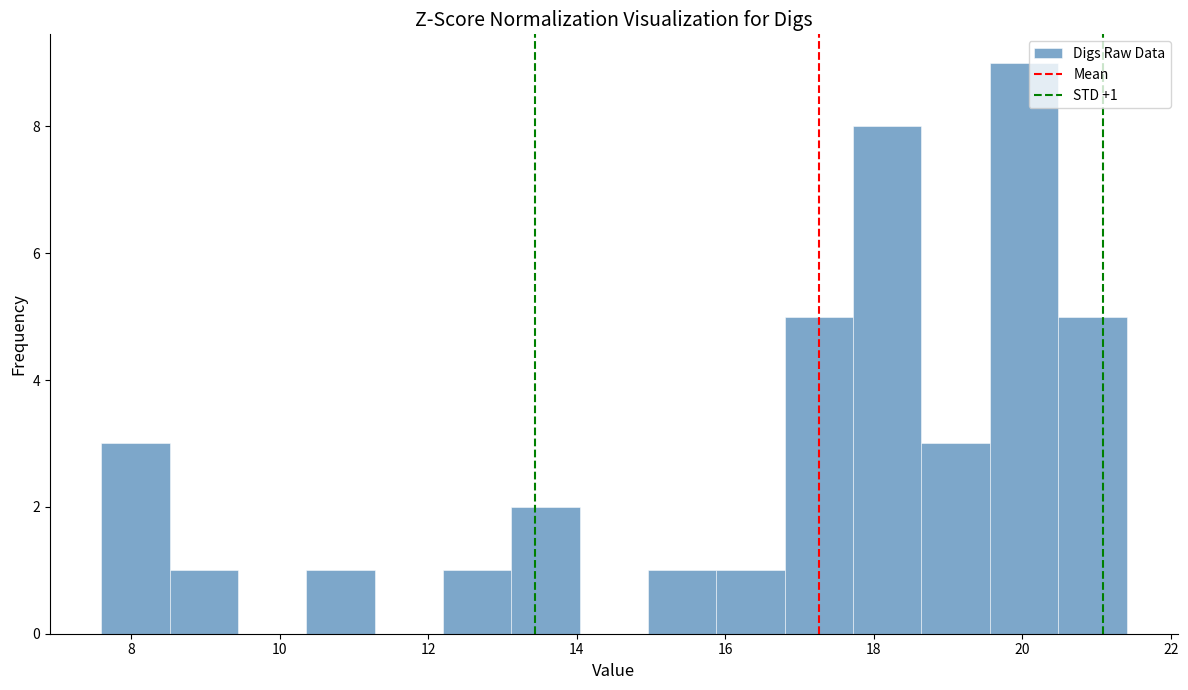

Over which range of the x-axis is the bar tallest?

19.56 to 20.48